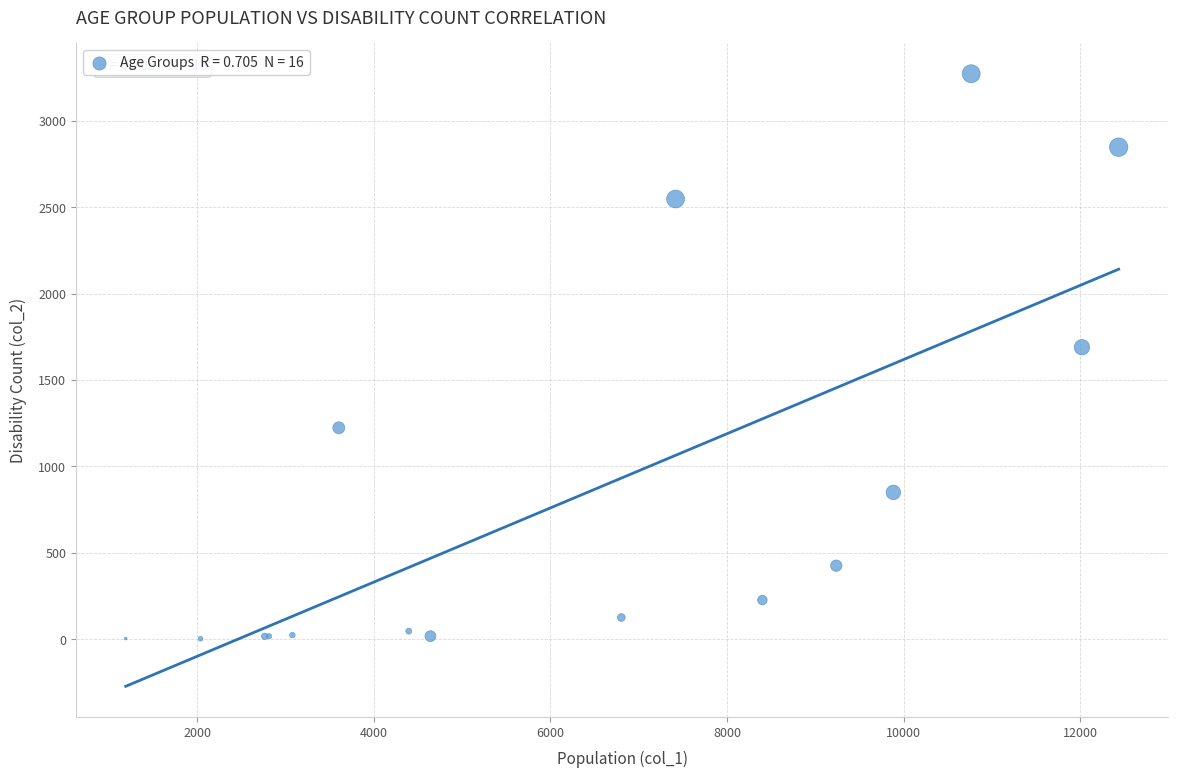

What Y value in the scatter plot is closest to 1638?

1690